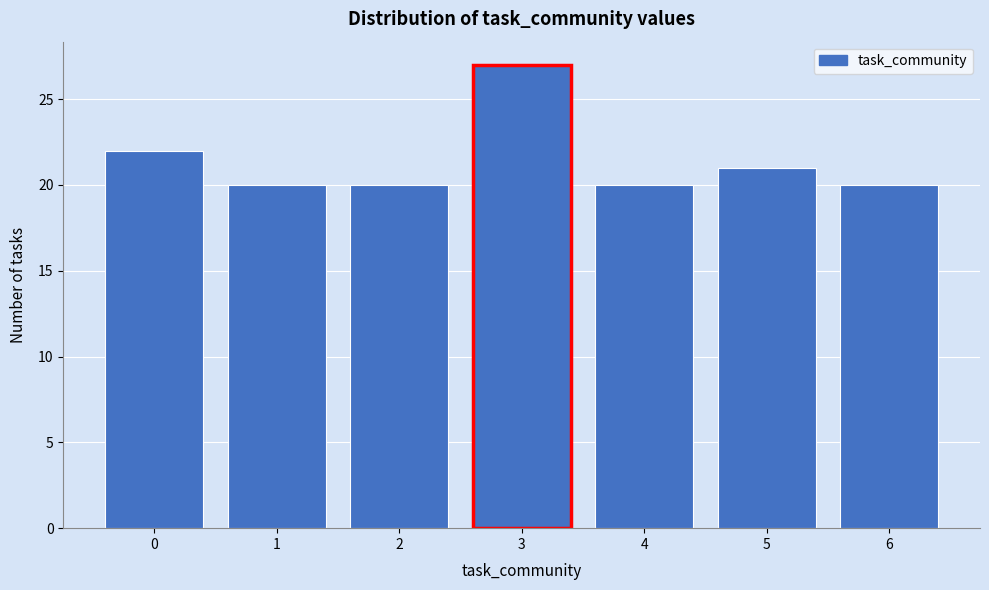

Reading right to left, list all the values displayed in this chart.

20	21	20	27	20	20	22